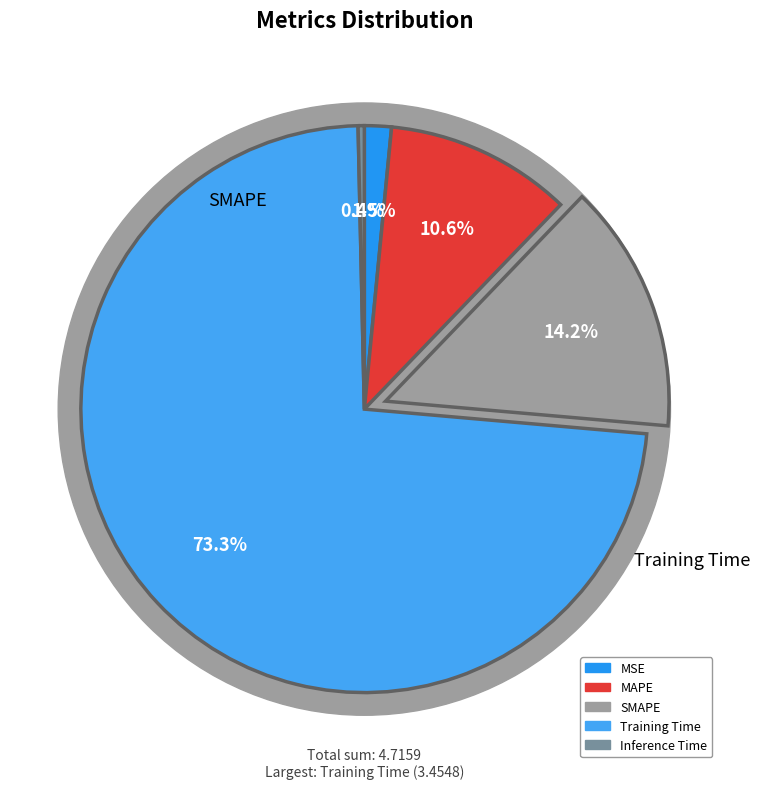

True or false: MAPE accounts for 11% of the total.

True